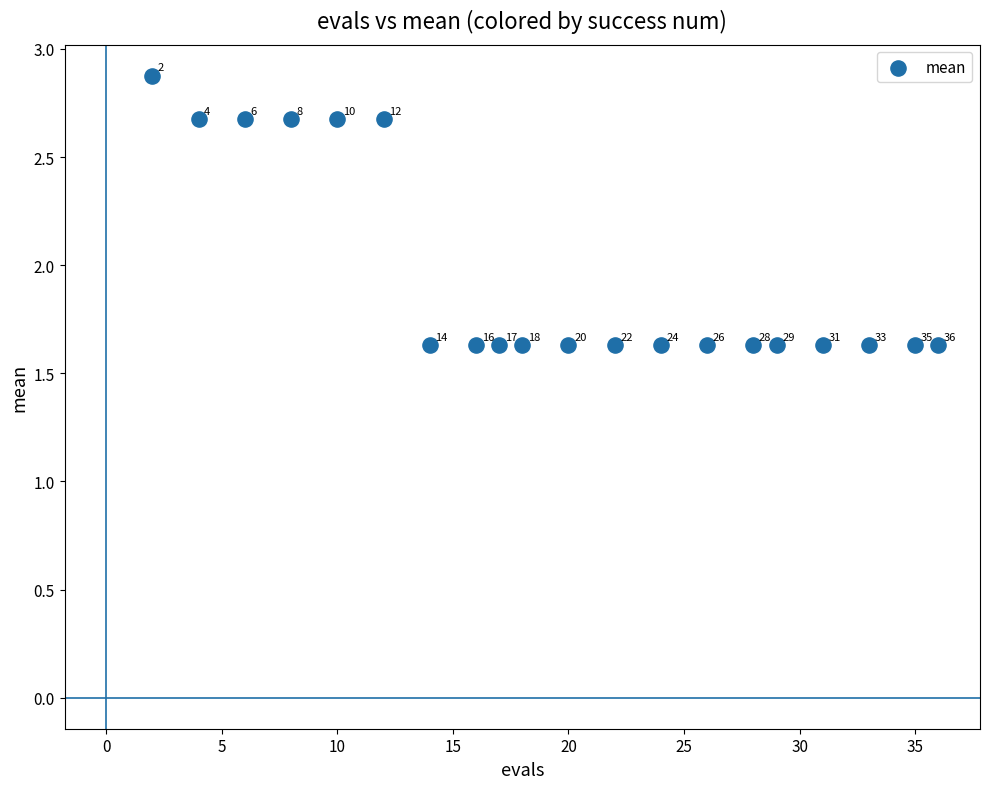

What is the range of Y values (max minus min)?

1.2